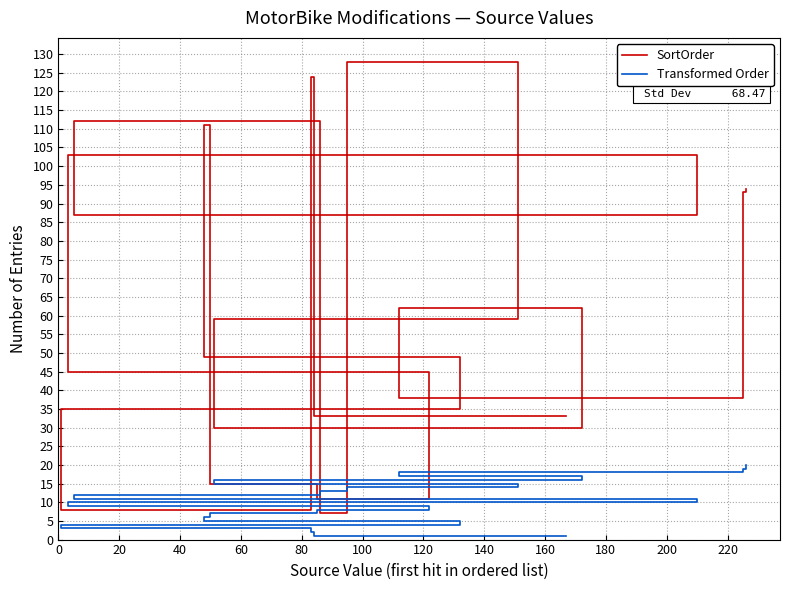

True or false: SortOrder and Transformed Order cross at least once.

True